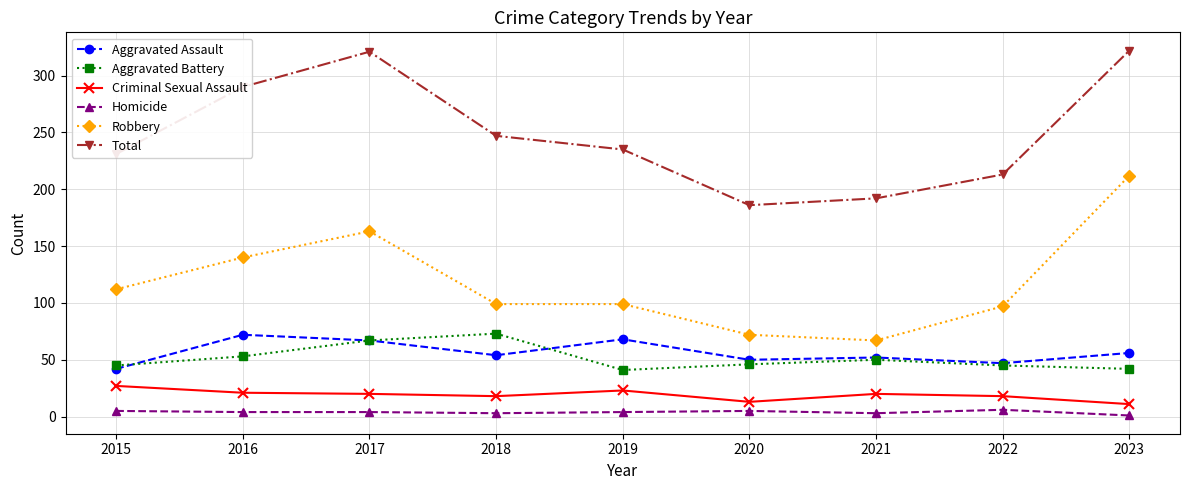

What are all the series names shown in the legend?

Aggravated Assault, Aggravated Battery, Criminal Sexual Assault, Homicide, Robbery, Total